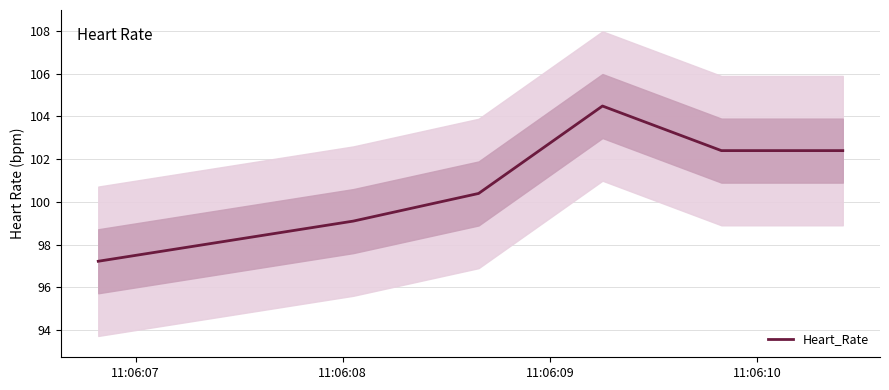

How many distinct data groups are displayed?

1